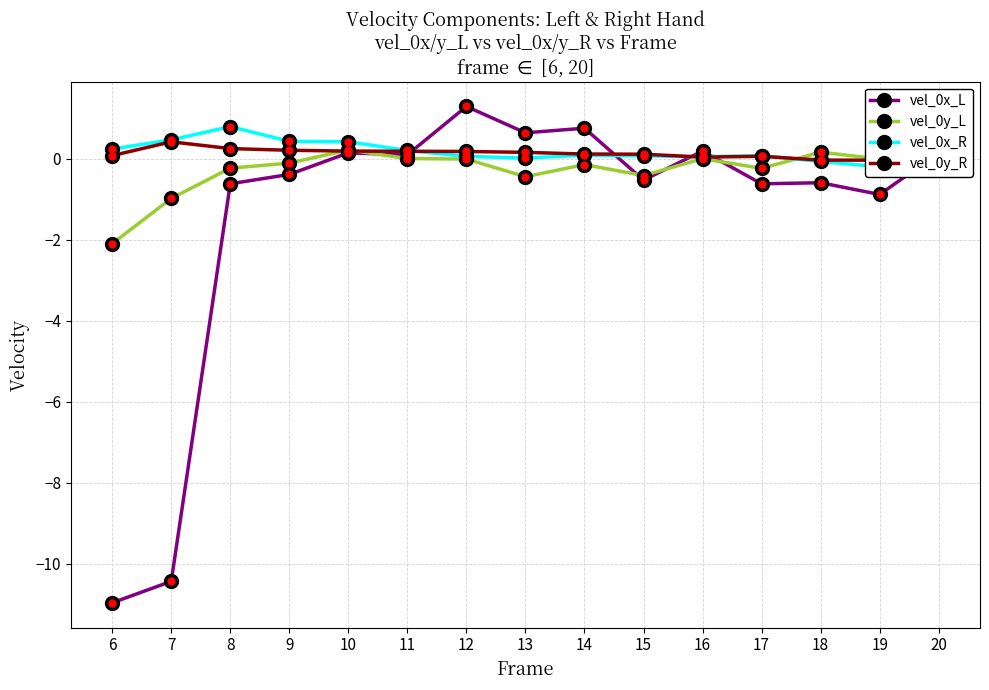

What is the minimum value shown in the chart?

-11.0